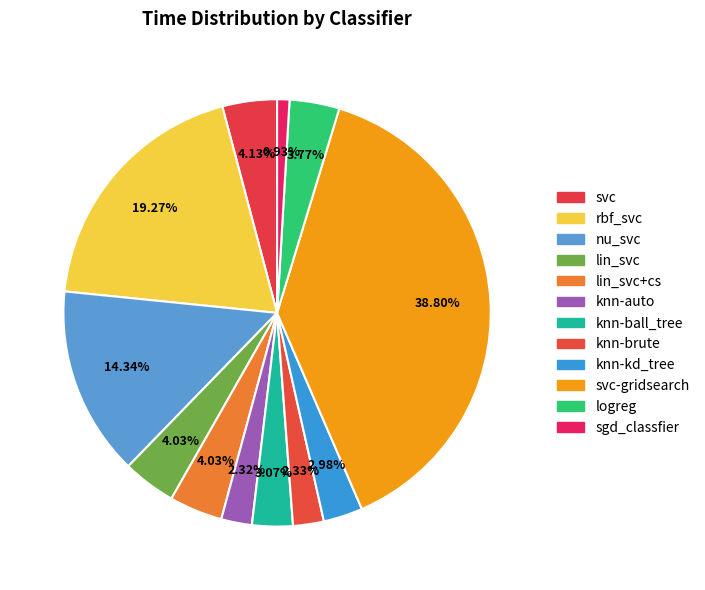

Rank the categories by value from highest to lowest.

svc-gridsearch, rbf_svc, nu_svc, svc, lin_svc+cs, lin_svc, logreg, knn-ball_tree, knn-kd_tree, knn-brute, knn-auto, sgd_classfier